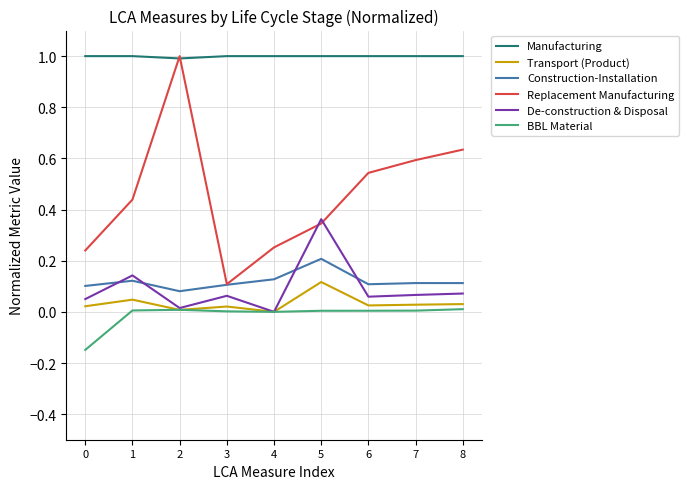

What is the sum of all Manufacturing values?

9.0